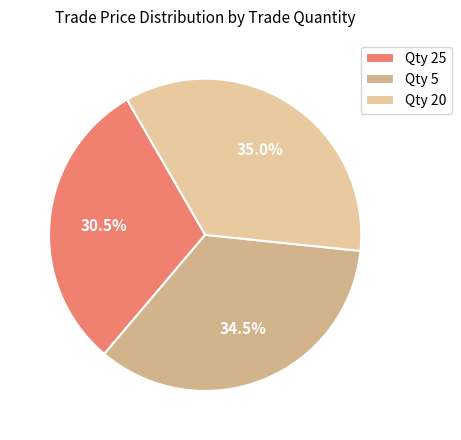

To the nearest percent, what is the average slice percentage?

33%